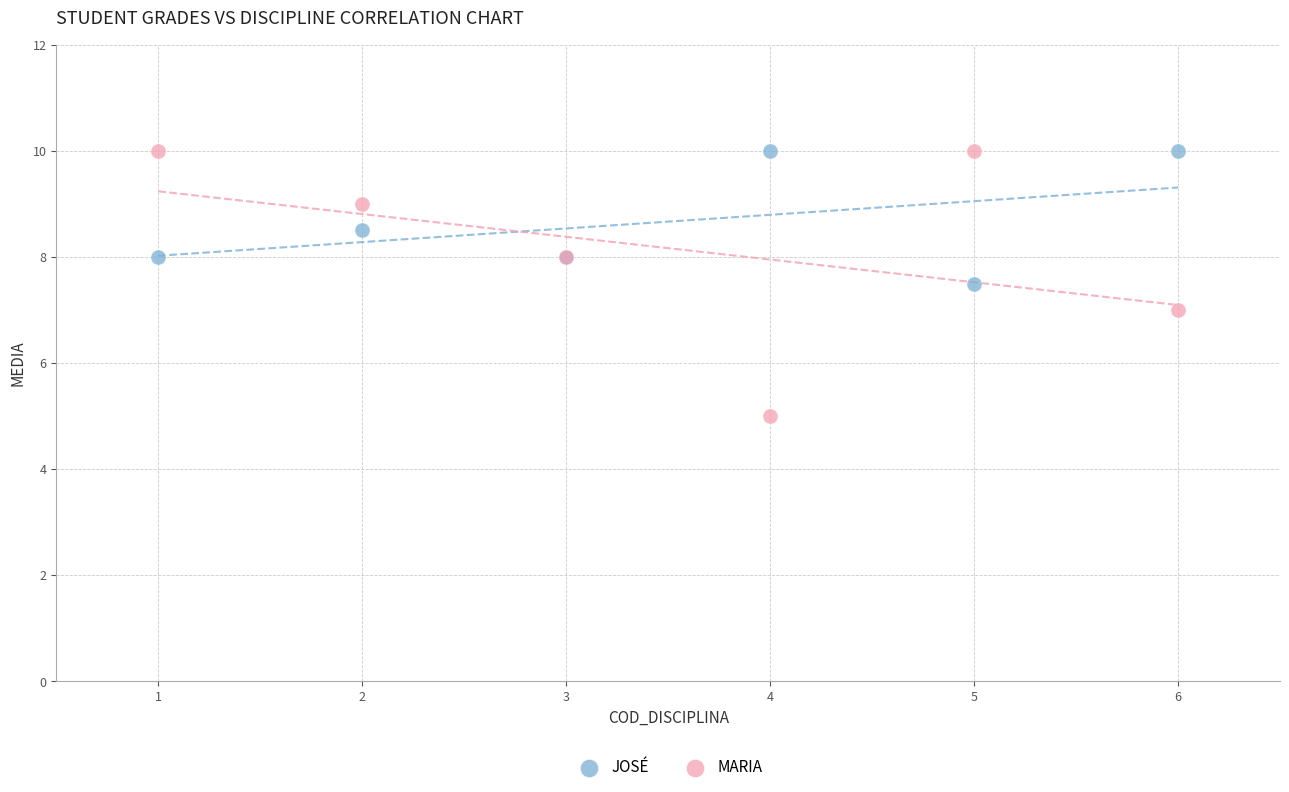

What are all the series names shown in the legend?

JOSÉ, MARIA